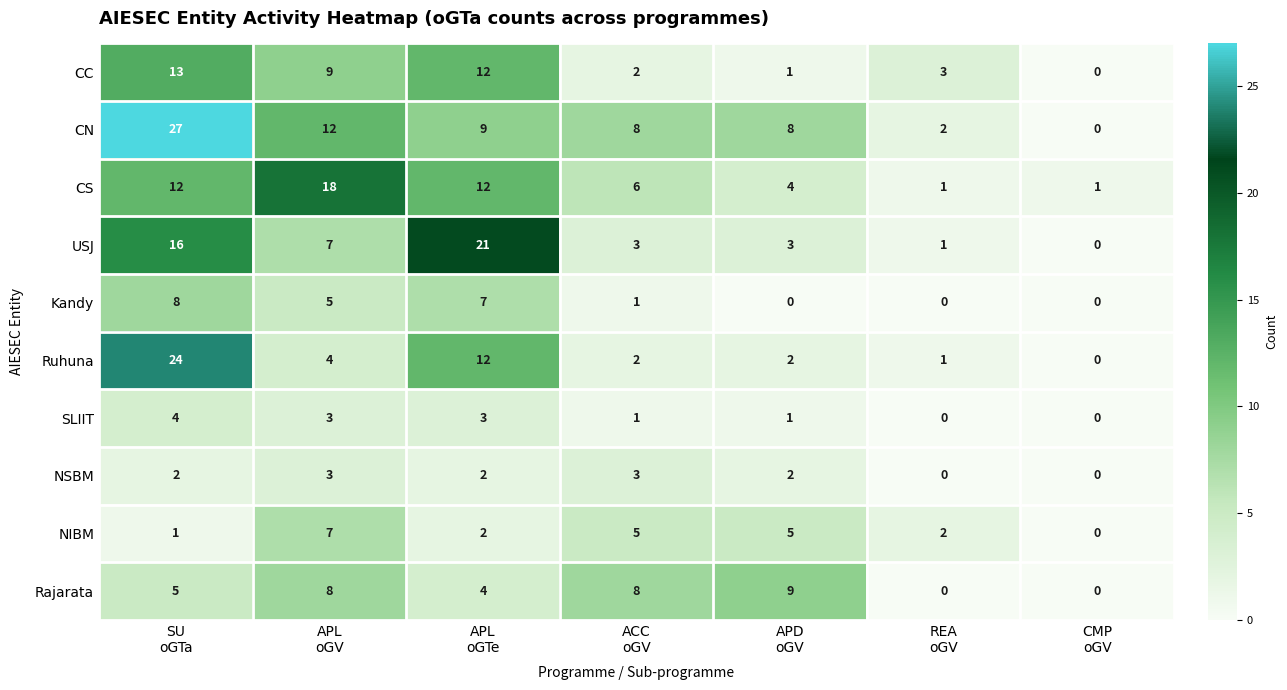

Rank the series by their maximum value, from highest to lowest.

CN, Ruhuna, USJ, CS, CC, Rajarata, Kandy, NIBM, SLIIT, NSBM